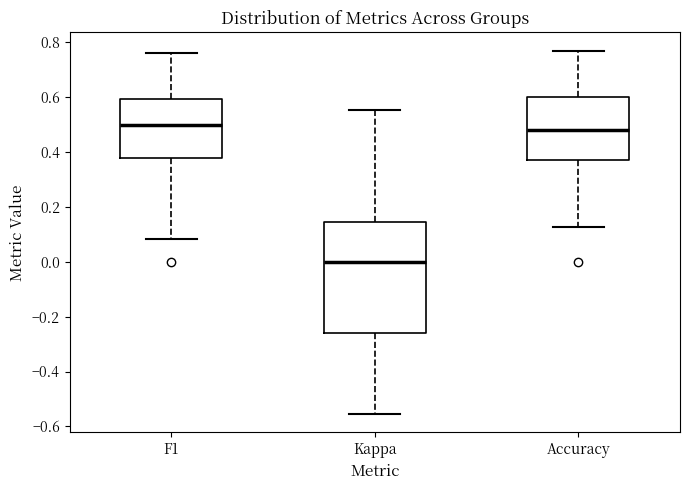

Where is the lower edge of the box for Kappa on the y-axis? The values are not printed on the chart, so give them approximately, as read against the axis.

-0.26